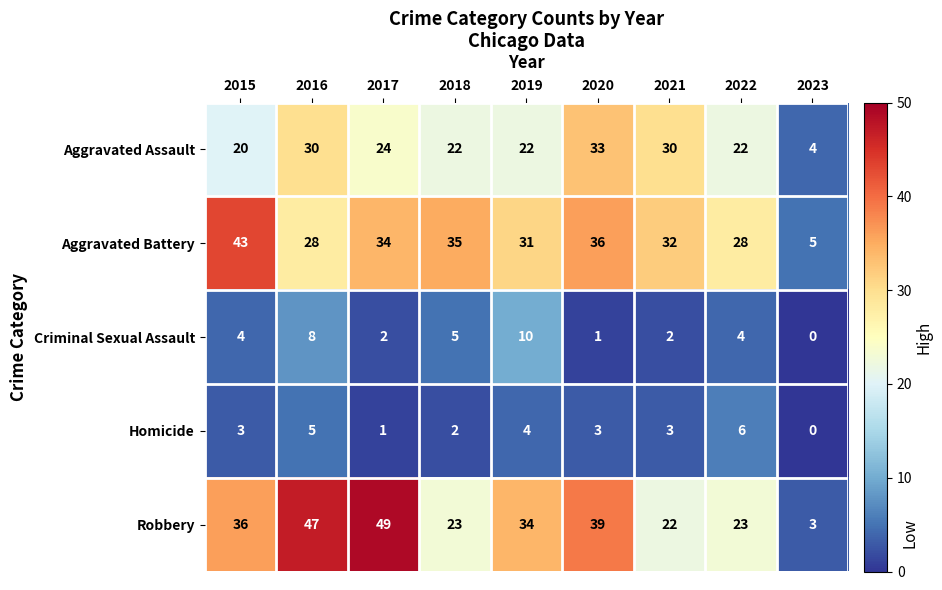

What is the spread (max minus min) of values at 2023?

5